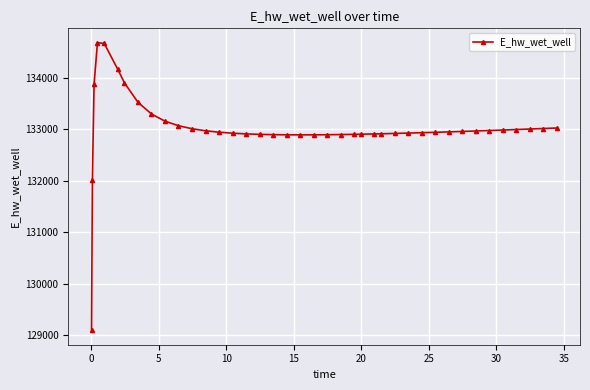

What is the value of the 18th point from the left?

132893.8